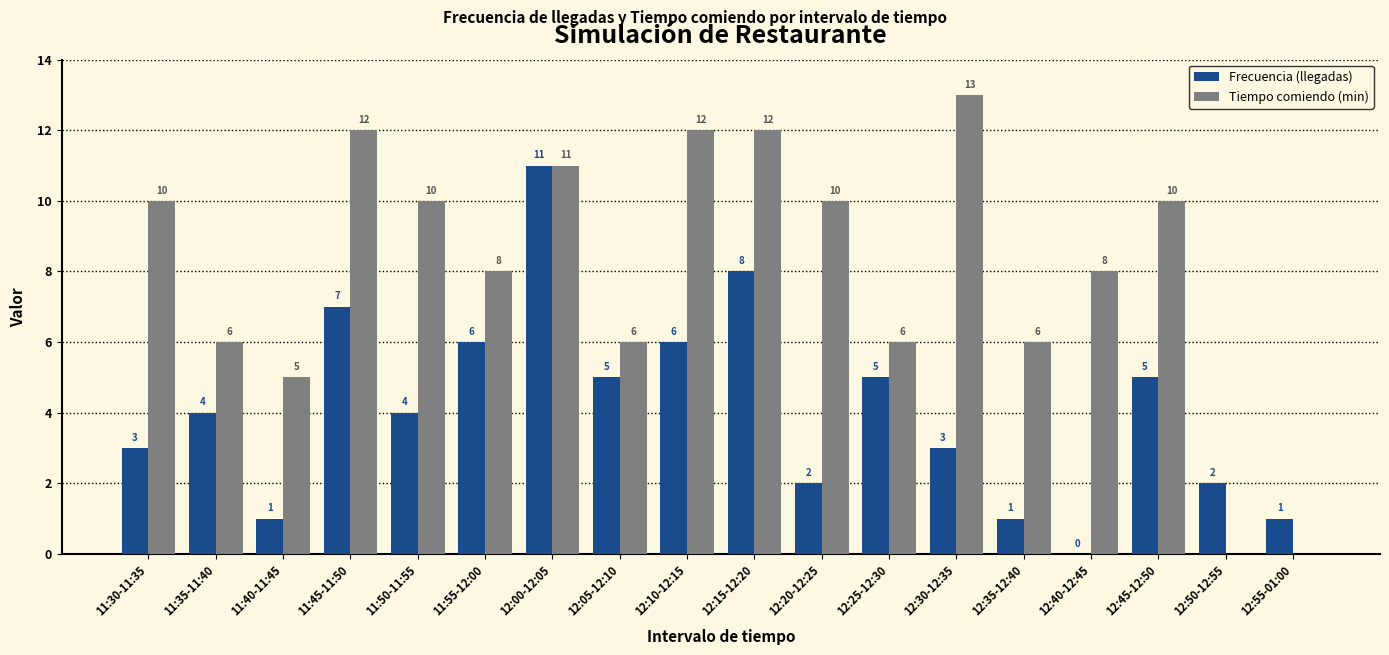

Between 11:40-11:45 and 11:45-11:50, which series saw the biggest shift?

Tiempo comiendo (min)